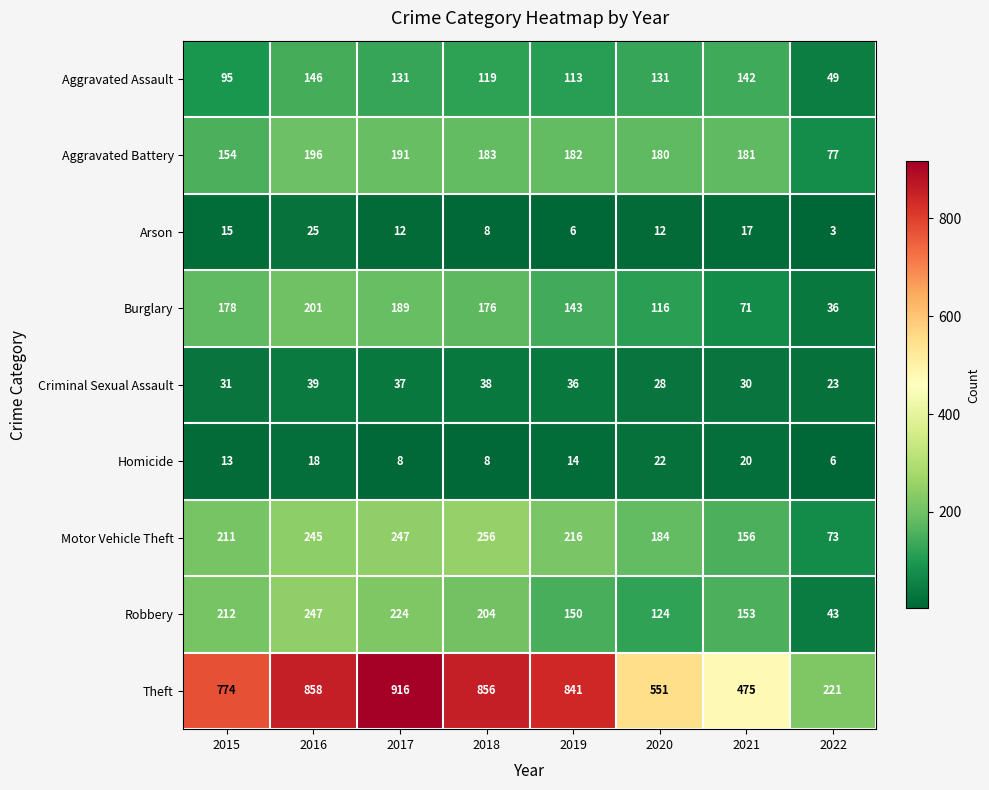

What is the difference between the Theft values at 2016 and 2019?

17